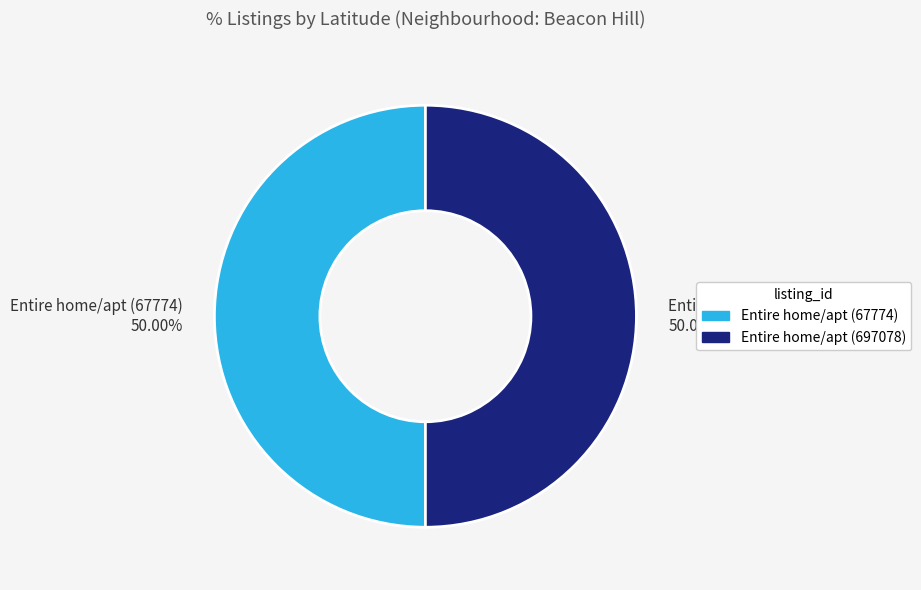

How much of the chart is everything except Entire home/apt (67774)?

50.0%